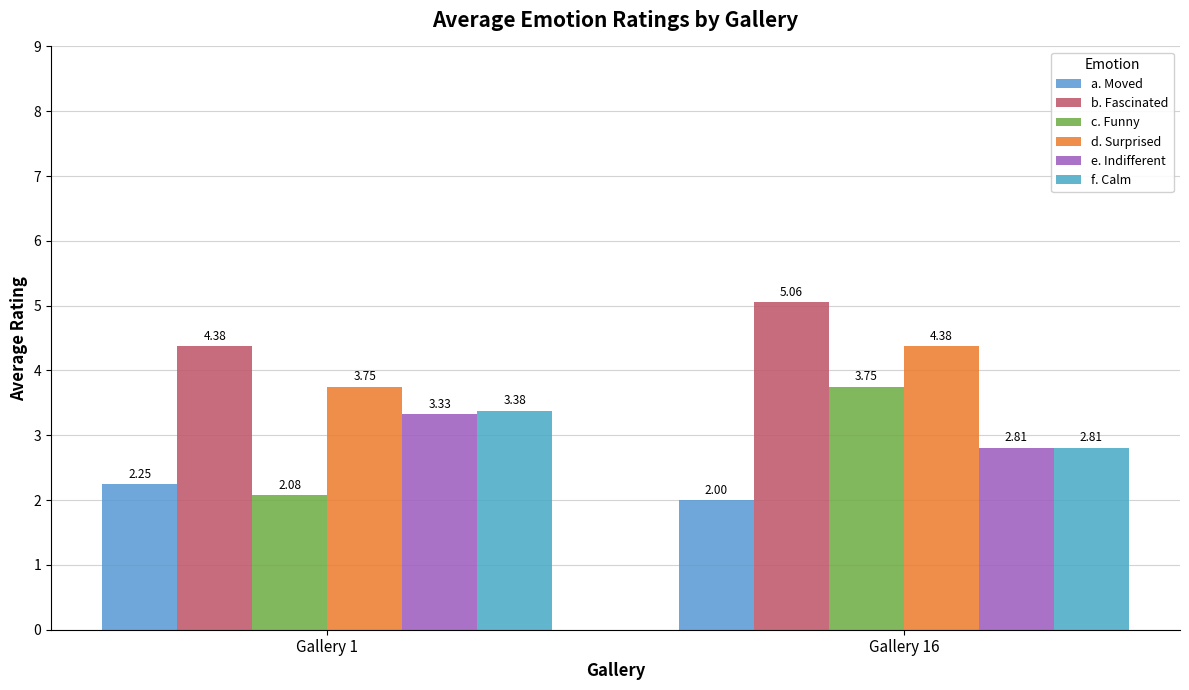

At which label does f. Calm first exceed 3?

Gallery 1